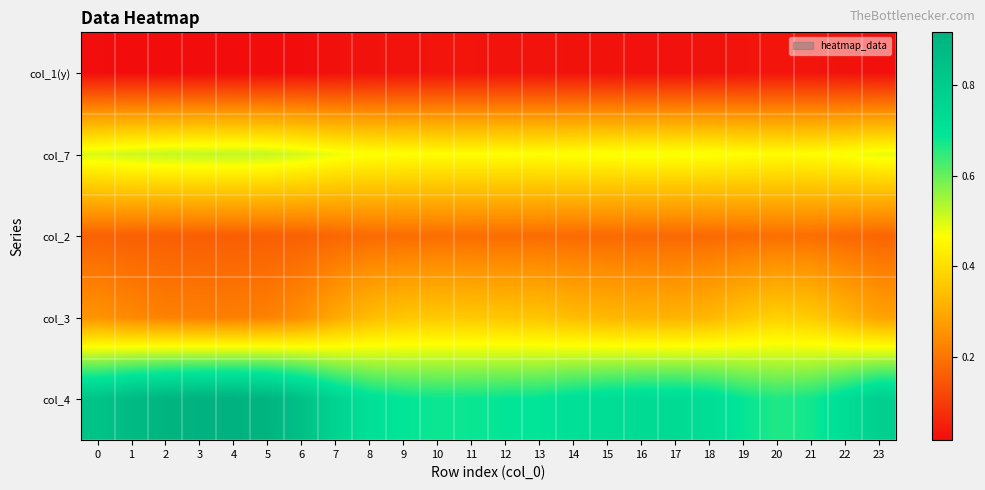

Rank the series by their average value, from highest to lowest.

col_4, col_7, col_3, col_2, col_1(y)